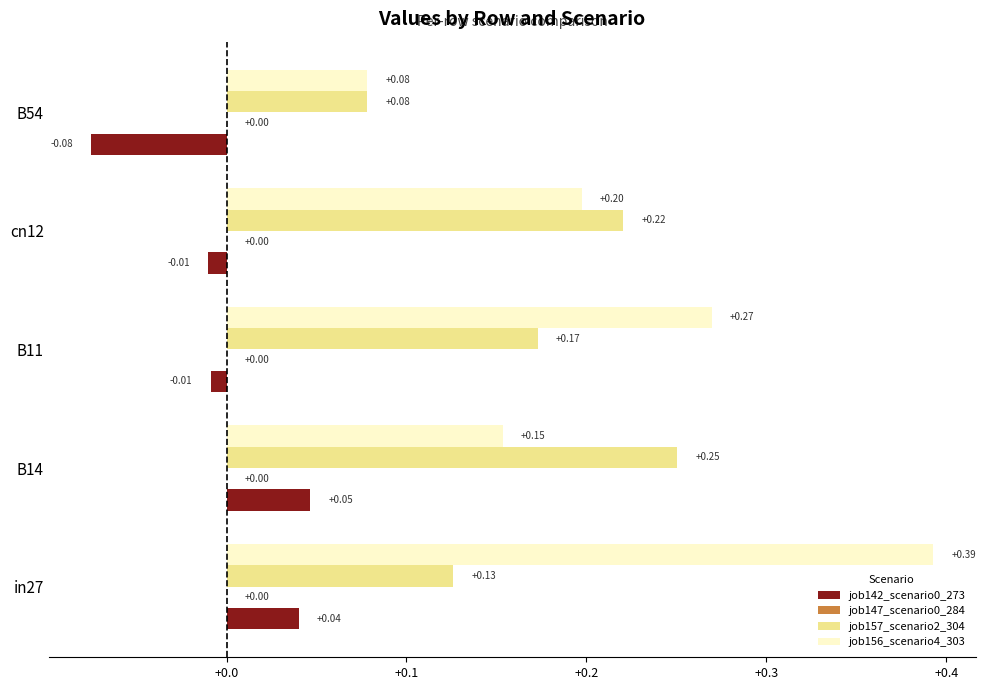

At how many categories does at least one series exceed 0?

5